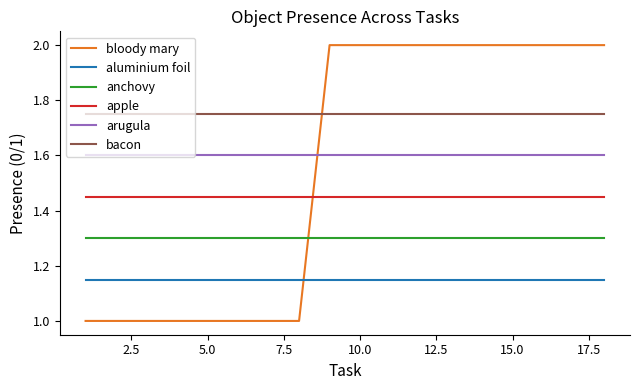

What is the smallest value displayed?

1.0